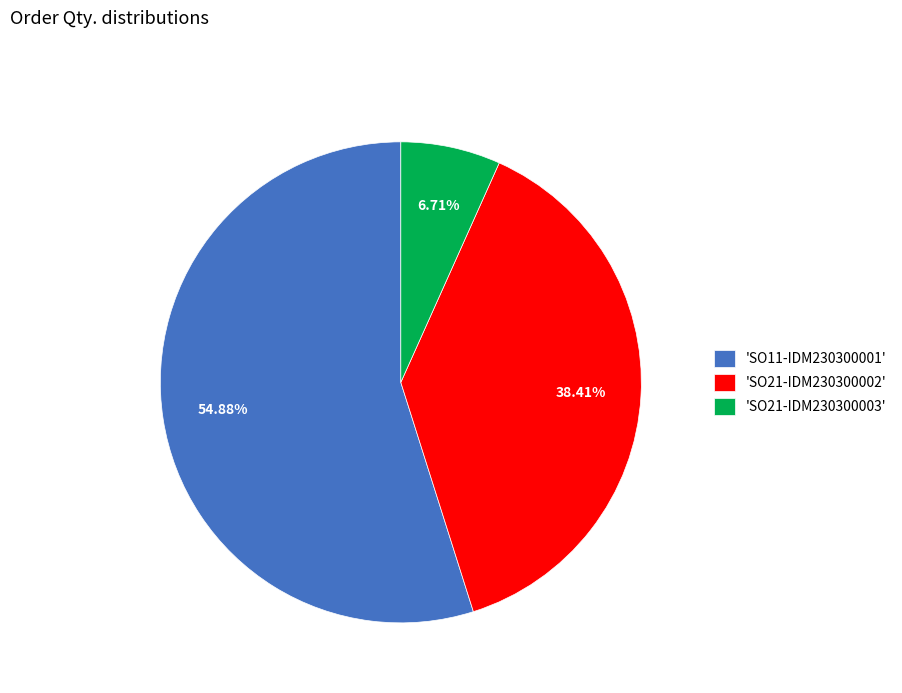

Rank the categories by value from highest to lowest.

'SO11-IDM230300001', 'SO21-IDM230300002', 'SO21-IDM230300003'